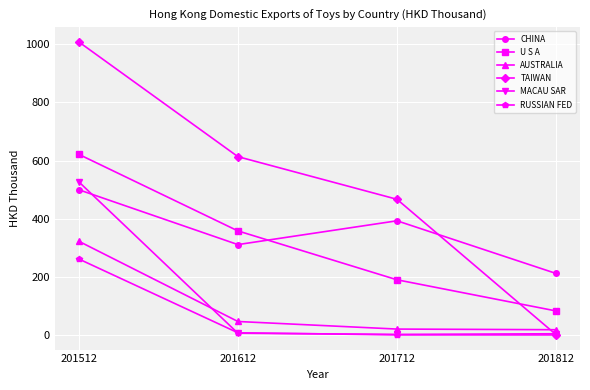

The U S A series shows 189.8 at 201712. True or false?

True